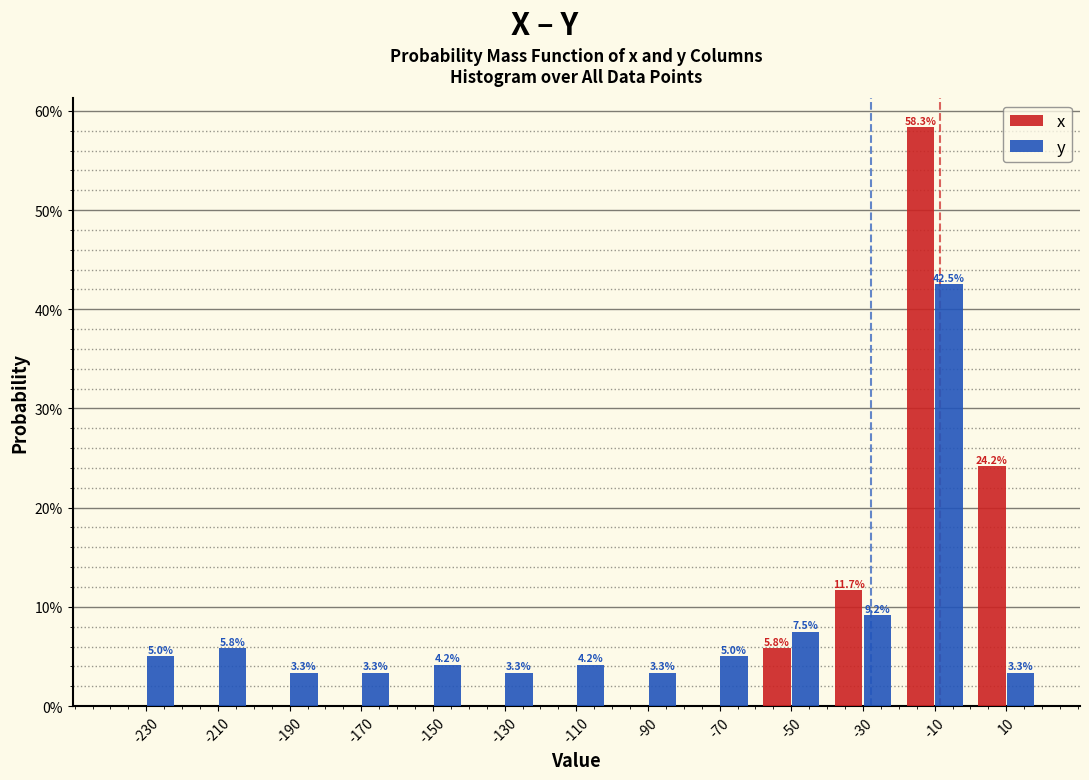

In the y series, which range on the x-axis has the tallest bar?

-20 to 0